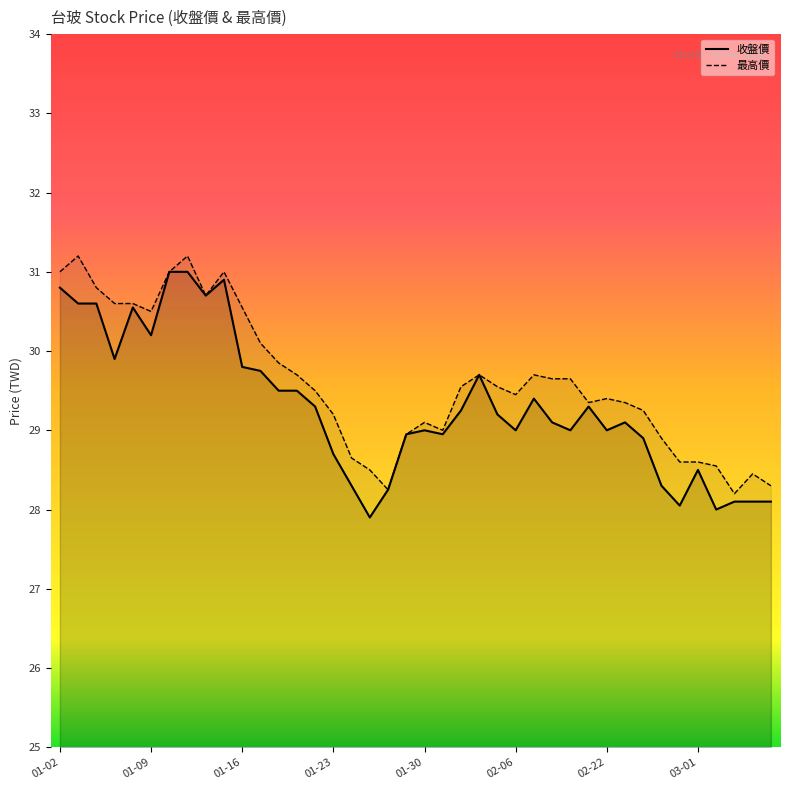

What value does the 收盤價 series have at 2013-01-24?

28.3